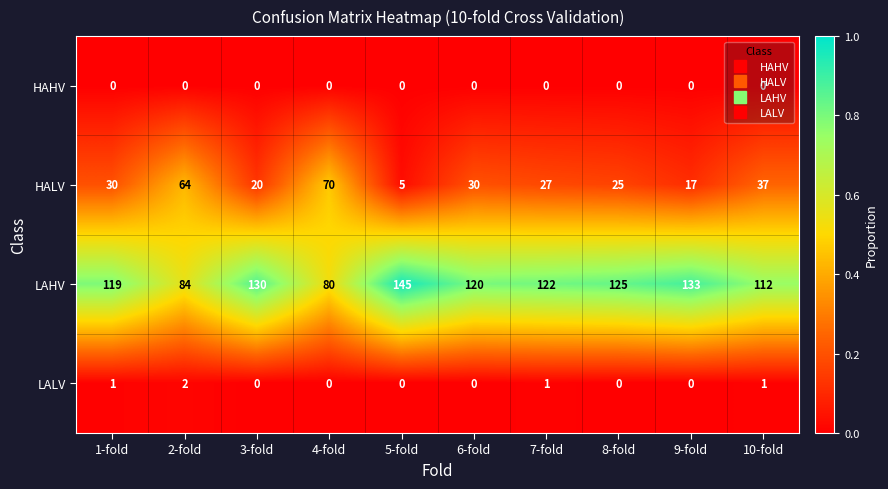

List the labels in order of LAHV value, smallest first.

4-fold, 2-fold, 10-fold, 1-fold, 6-fold, 7-fold, 8-fold, 3-fold, 9-fold, 5-fold